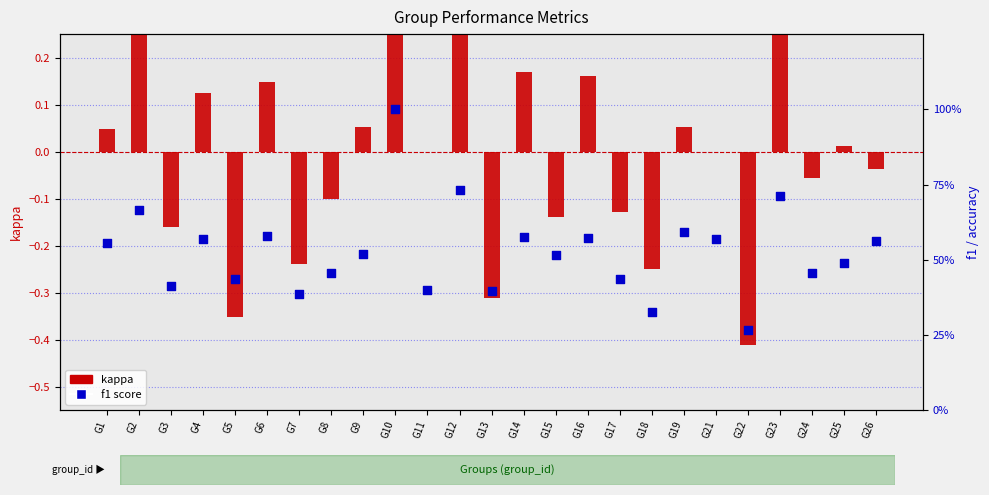

Which series has the widest spread of Y values?

kappa